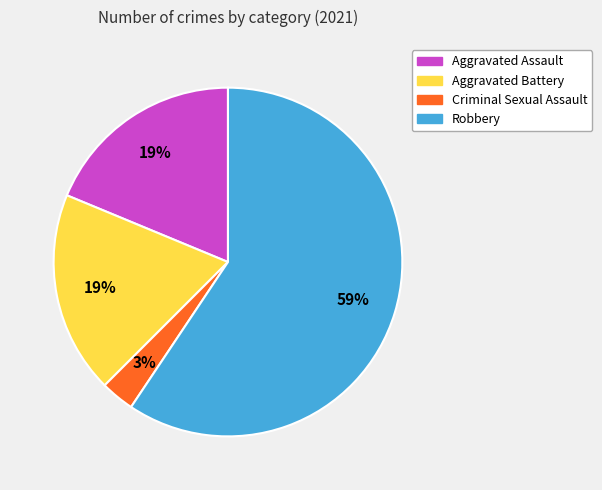

What is the largest slice in the pie chart?

Robbery